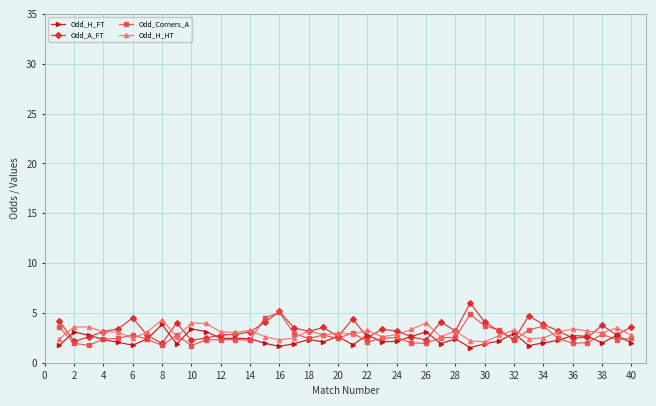

Rank the series by their average value, from highest to lowest.

Odd_A_FT, Odd_H_HT, Odd_Corners_A, Odd_H_FT